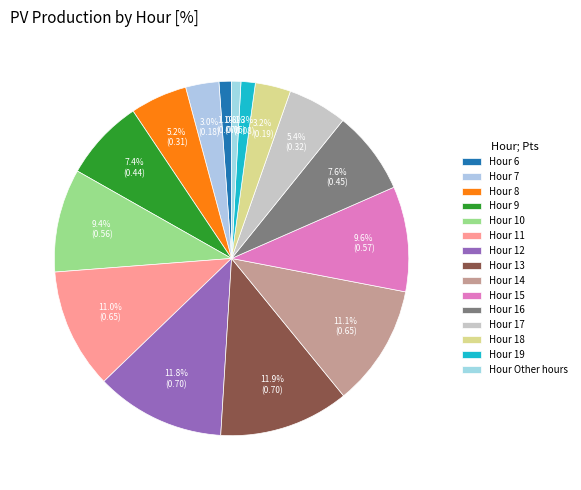

How many segments does this pie chart have?

15